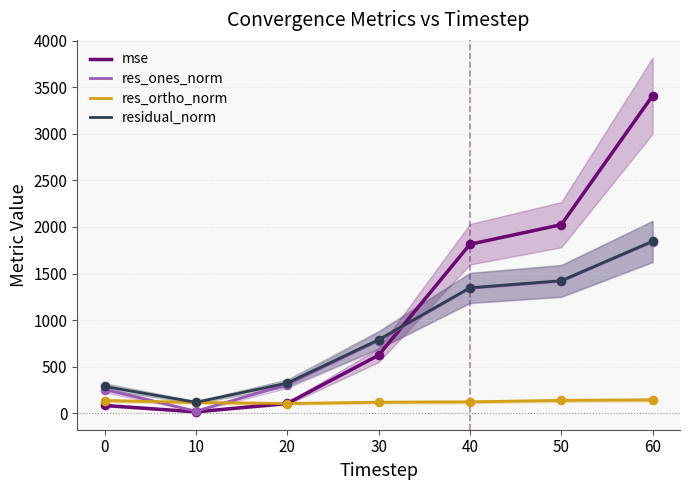

What are all the series names shown in the legend?

mse, res_ones_norm, res_ortho_norm, residual_norm